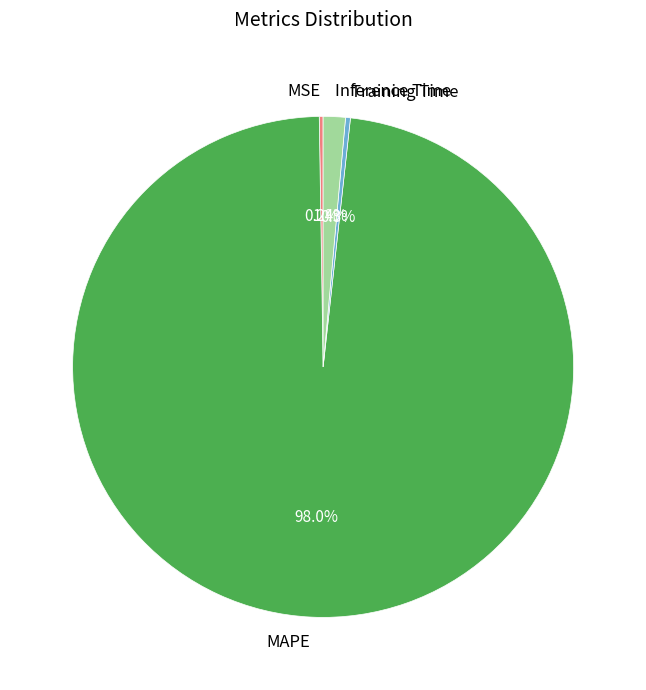

Is the sum of Training Time and MAPE greater than half?

Yes